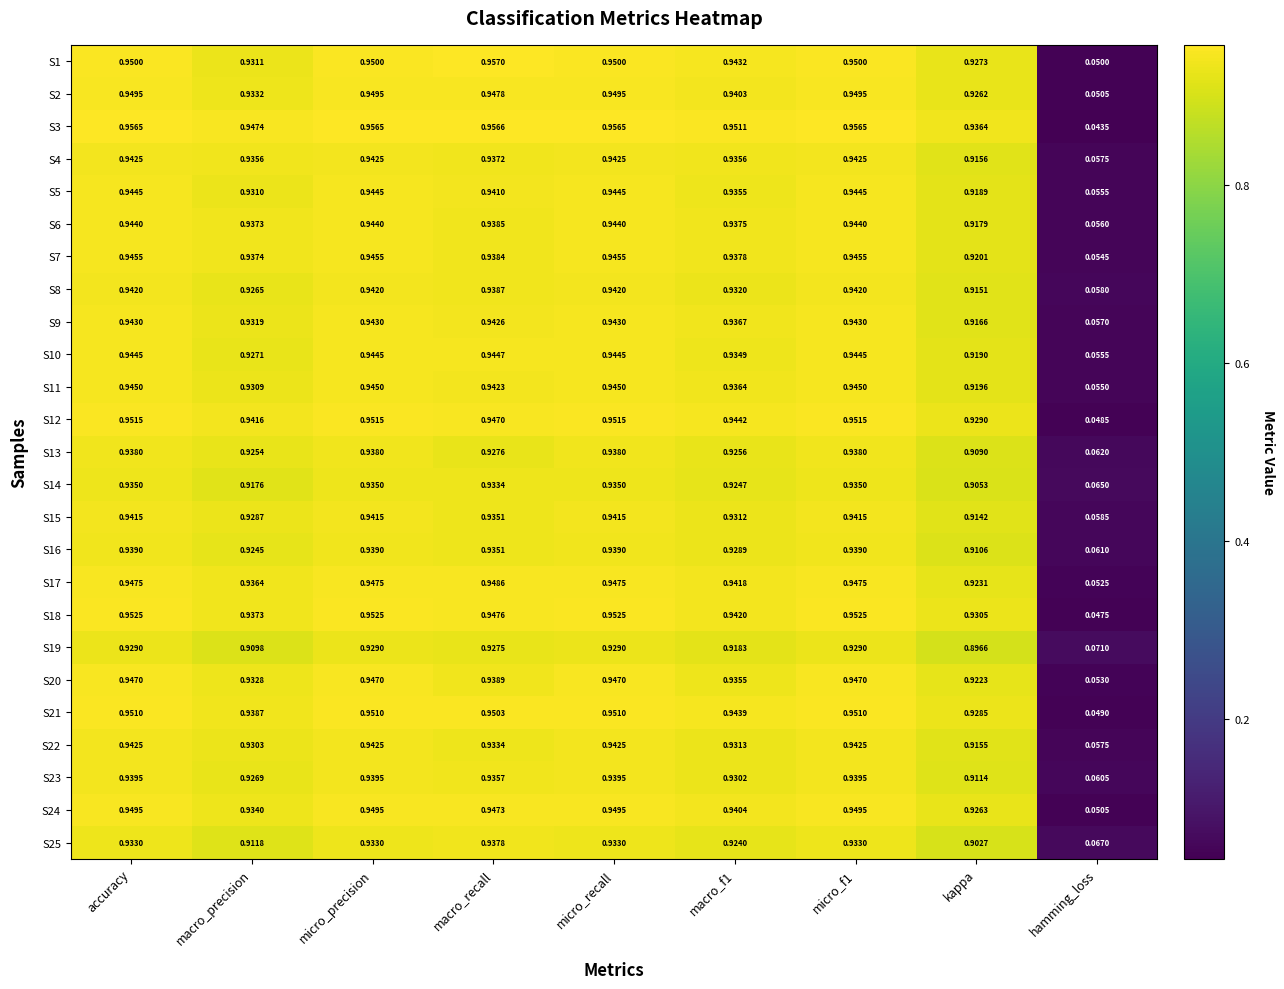

Which label corresponds to the smallest value in the chart?

hamming_loss